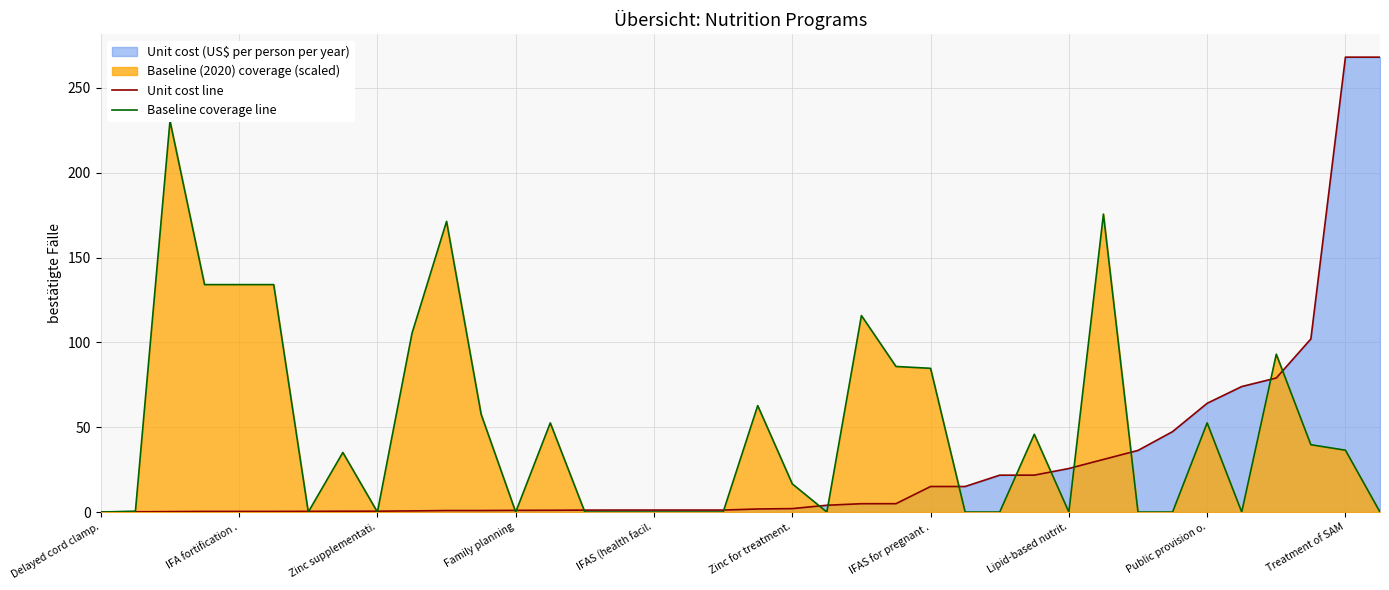

What is the greatest value displayed?

268.1